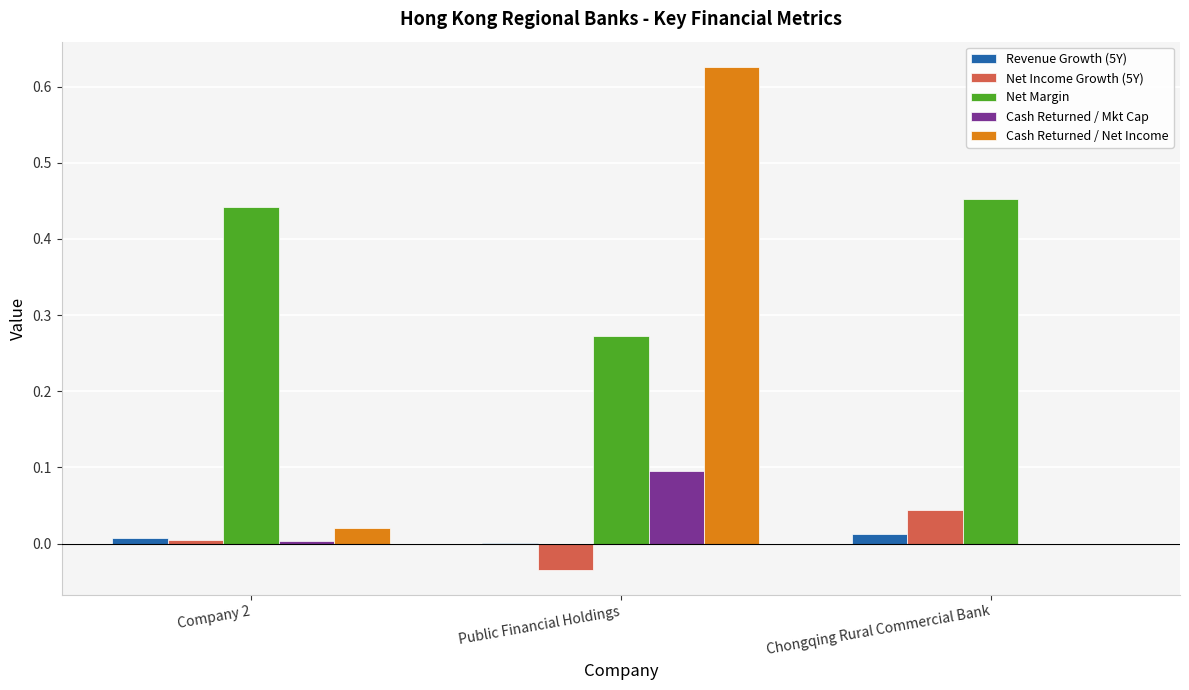

At which label does Cash Returned / Net Income reach its peak?

Public Financial Holdings